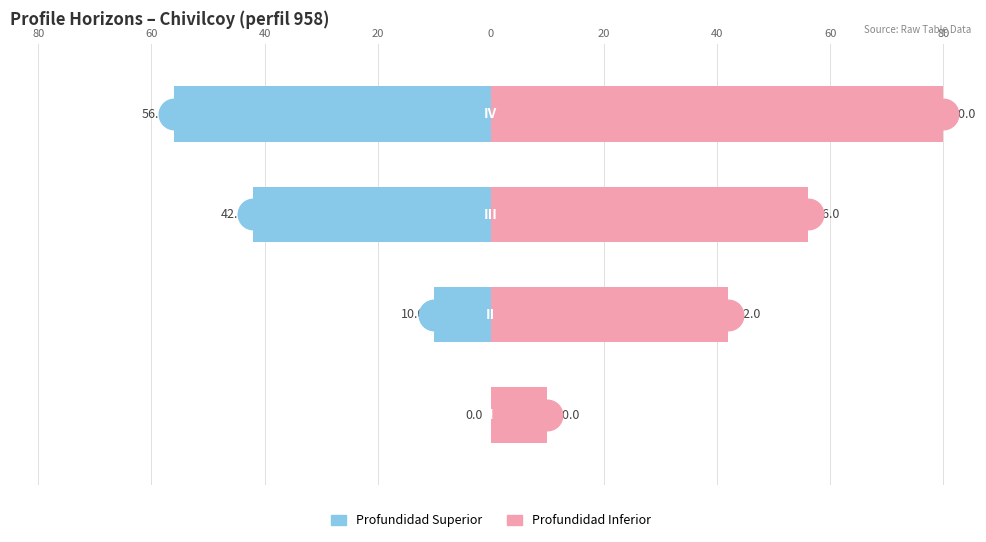

Which series has the largest total across all categories?

Profundidad Inferior